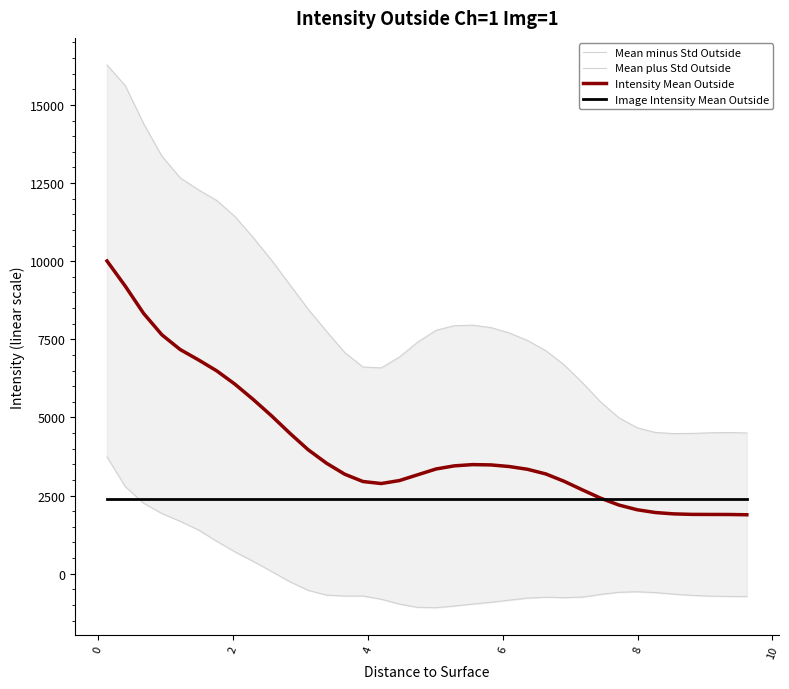

What is the maximum value for Intensity Mean Outside?

10008.1